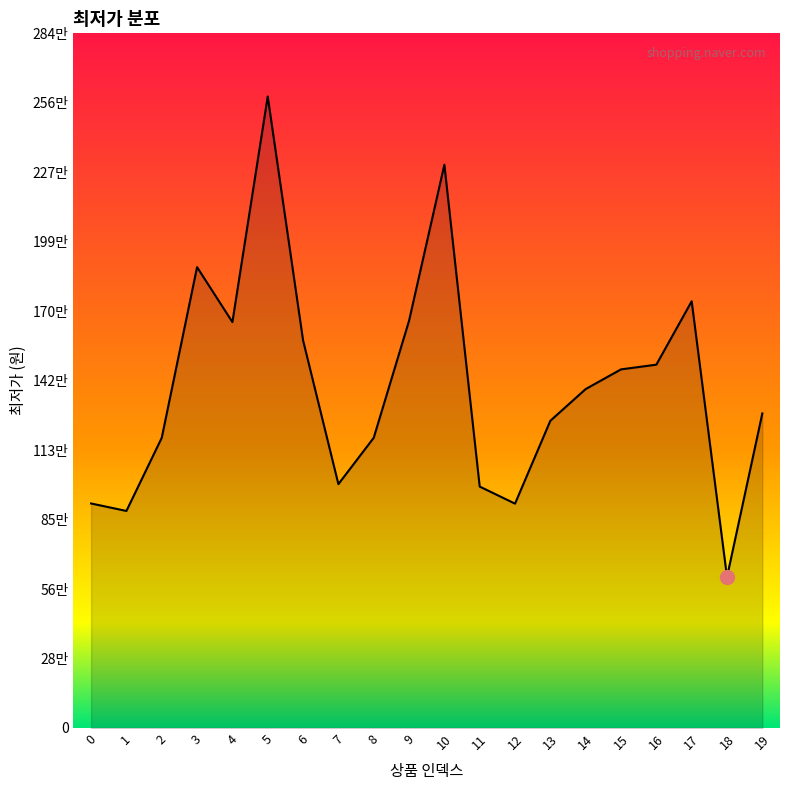

Rank the categories by value from lowest to highest.

18, 1, 12, 0, 11, 7, 2, 8, 13, 19, 14, 15, 16, 6, 4, 9, 17, 3, 10, 5